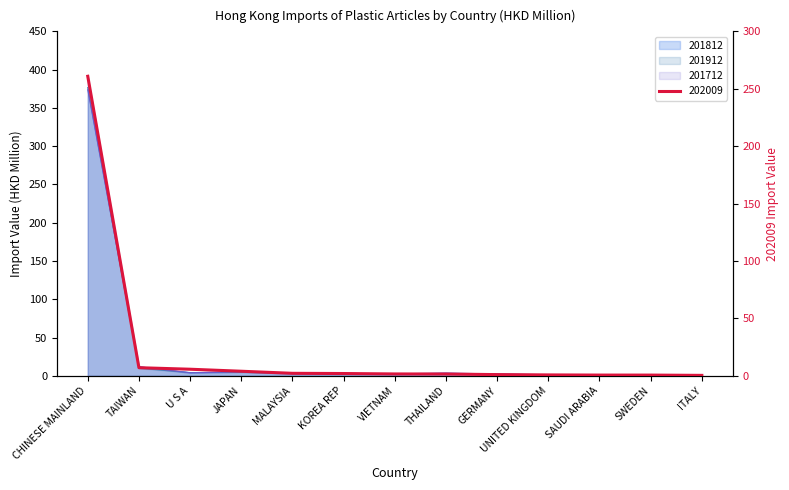

Rank the series at THAILAND from lowest to highest value.

202009, 201912, 201812, 201712